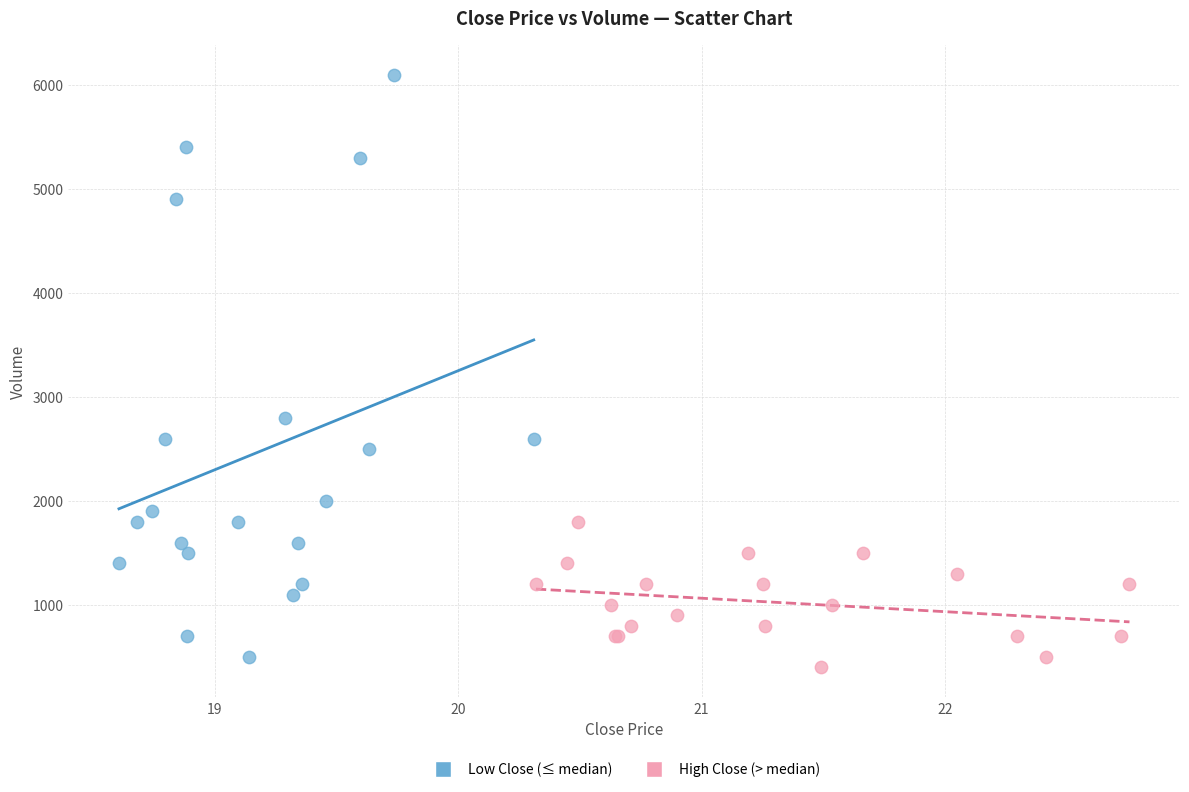

Which series has the largest Y range (max minus min)?

Low Close (≤ median)